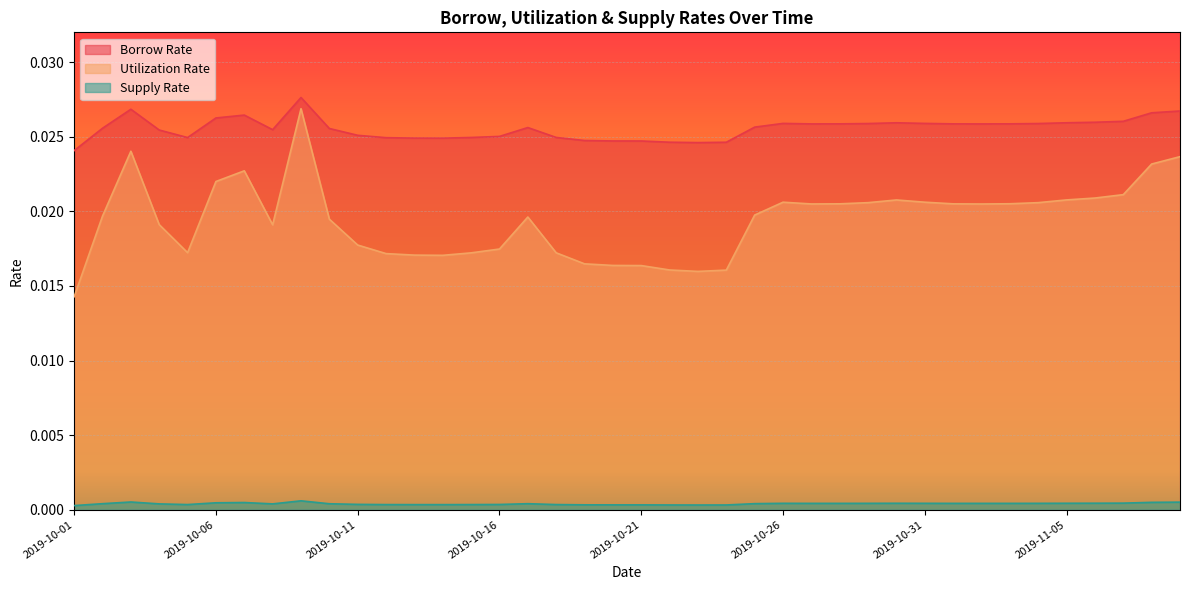

True or false: Supply Rate and Utilization Rate intersect in this chart.

False